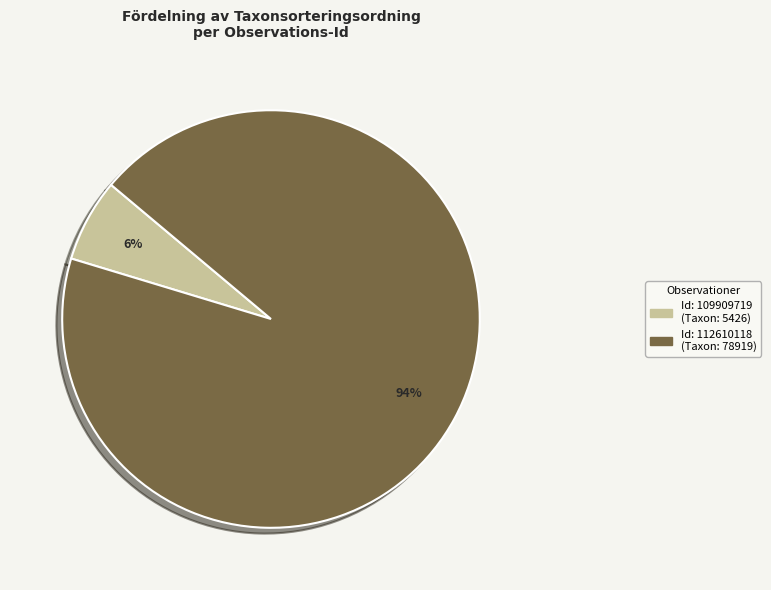

To the nearest percent, what is the average slice percentage?

50%